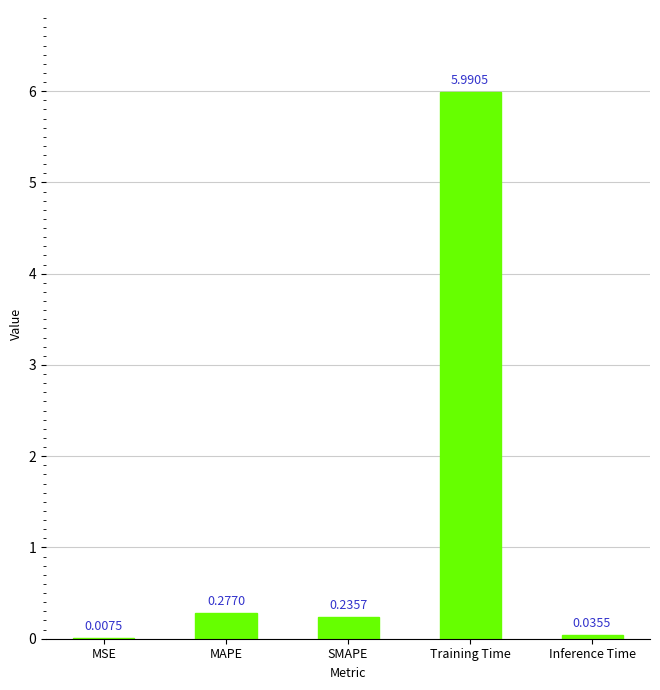

At which label is the value closest to 2?

MAPE